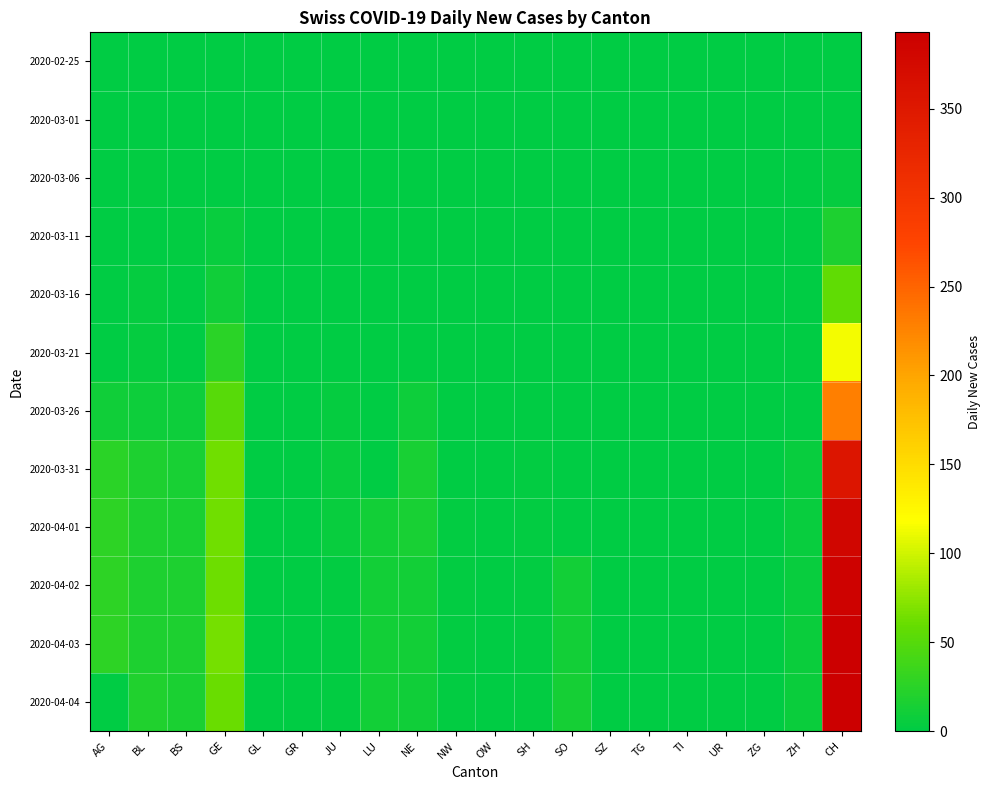

Which label corresponds to the largest value in the chart?

CH